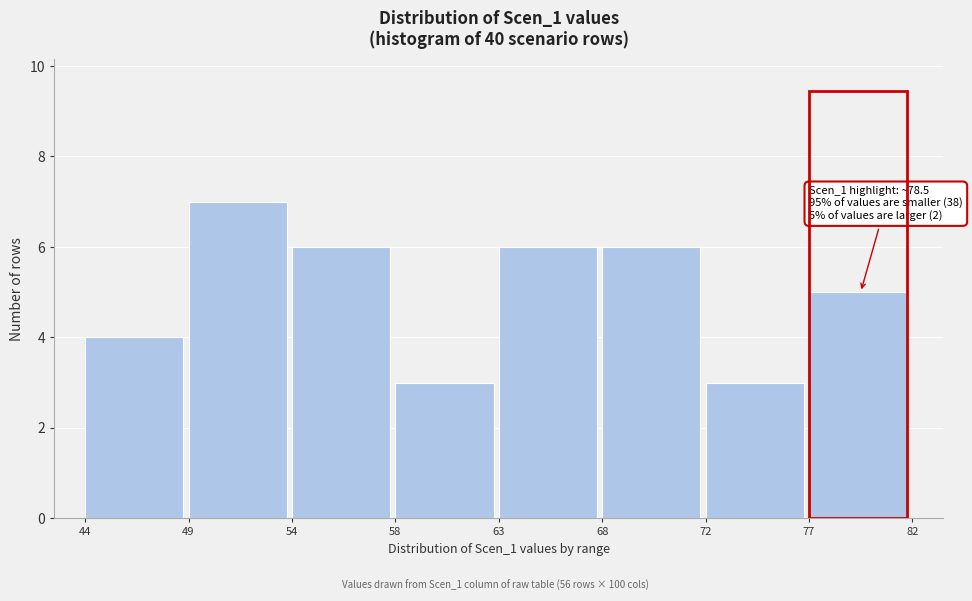

Reading left to right, list all the values displayed in this chart.

4	7	6	3	6	6	3	5